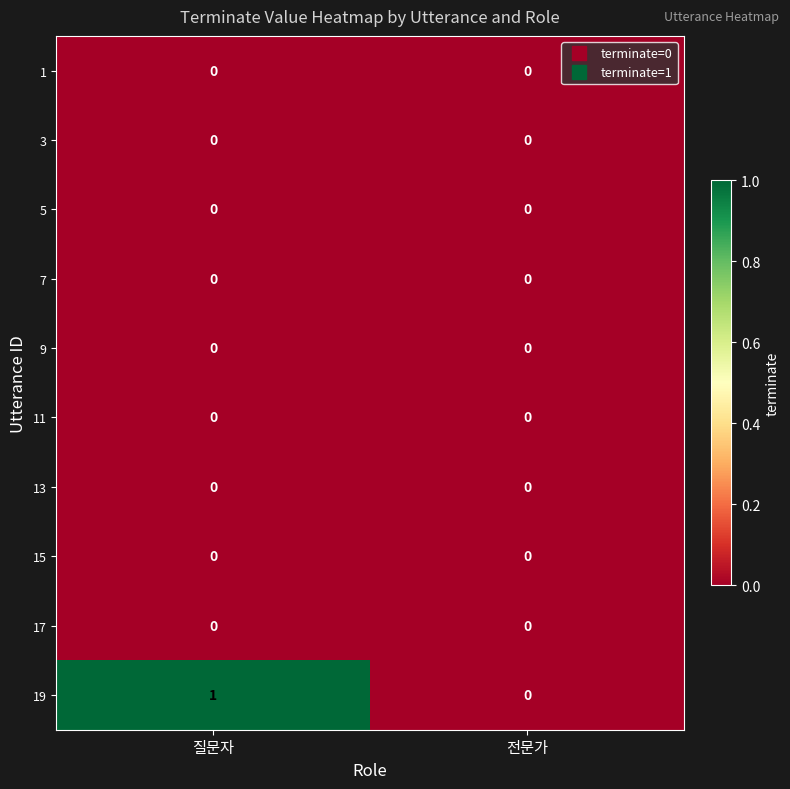

Reading left to right, what are all the values shown in this chart?

1: 질문자=0	전문가=0
3: 질문자=0	전문가=0
5: 질문자=0	전문가=0
7: 질문자=0	전문가=0
9: 질문자=0	전문가=0
11: 질문자=0	전문가=0
13: 질문자=0	전문가=0
15: 질문자=0	전문가=0
17: 질문자=0	전문가=0
19: 질문자=1	전문가=0